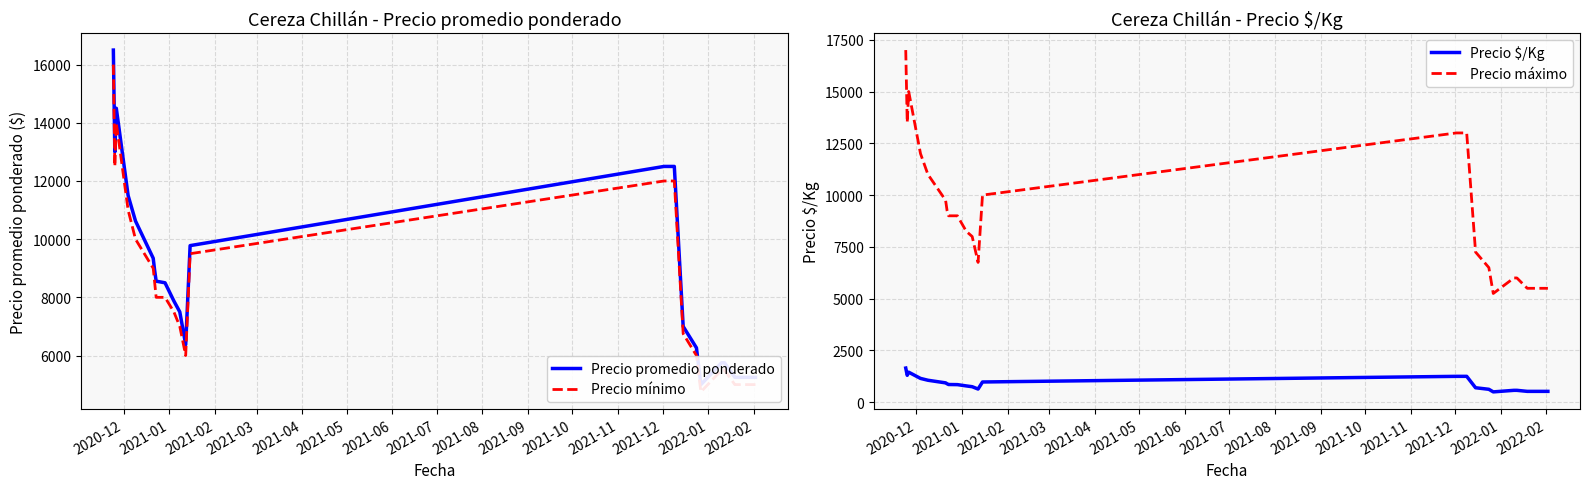

True or false: Precio $/Kg and Precio máximo intersect in this chart.

False